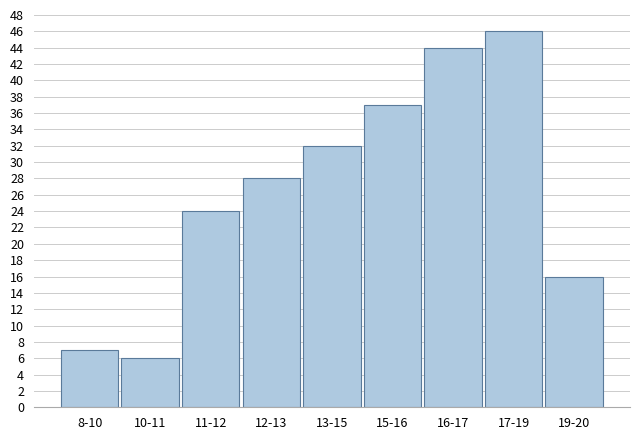

Reading left to right, what are all the values shown in this chart?

8-10=7	10-11=6	11-12=24	12-13=28	13-15=32	15-16=37	16-17=44	17-19=46	19-20=16